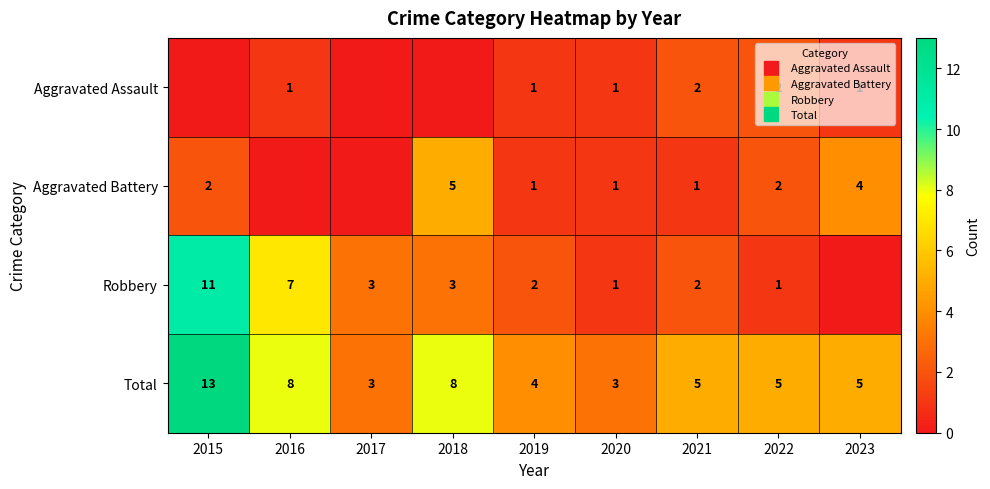

Which category has the lowest value across all series?

2015